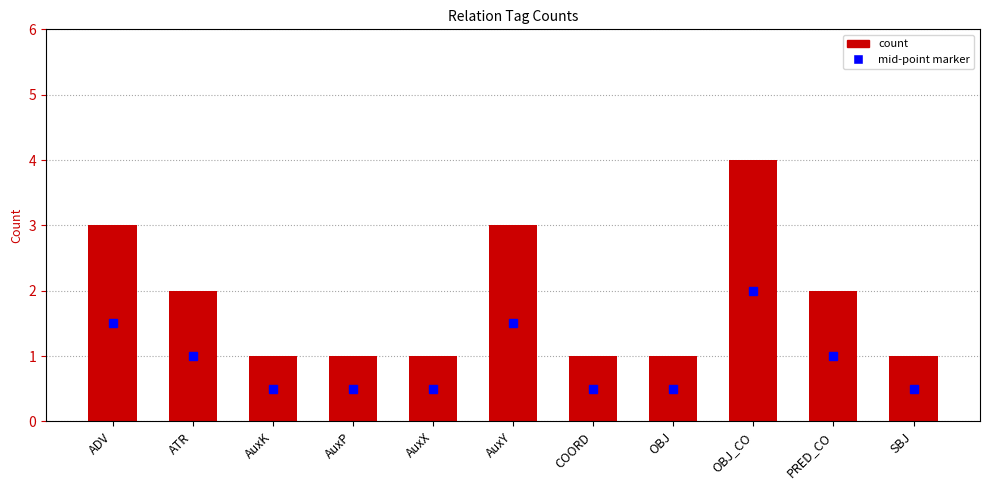

What is the label of the 6th bar from the left?

AuxY